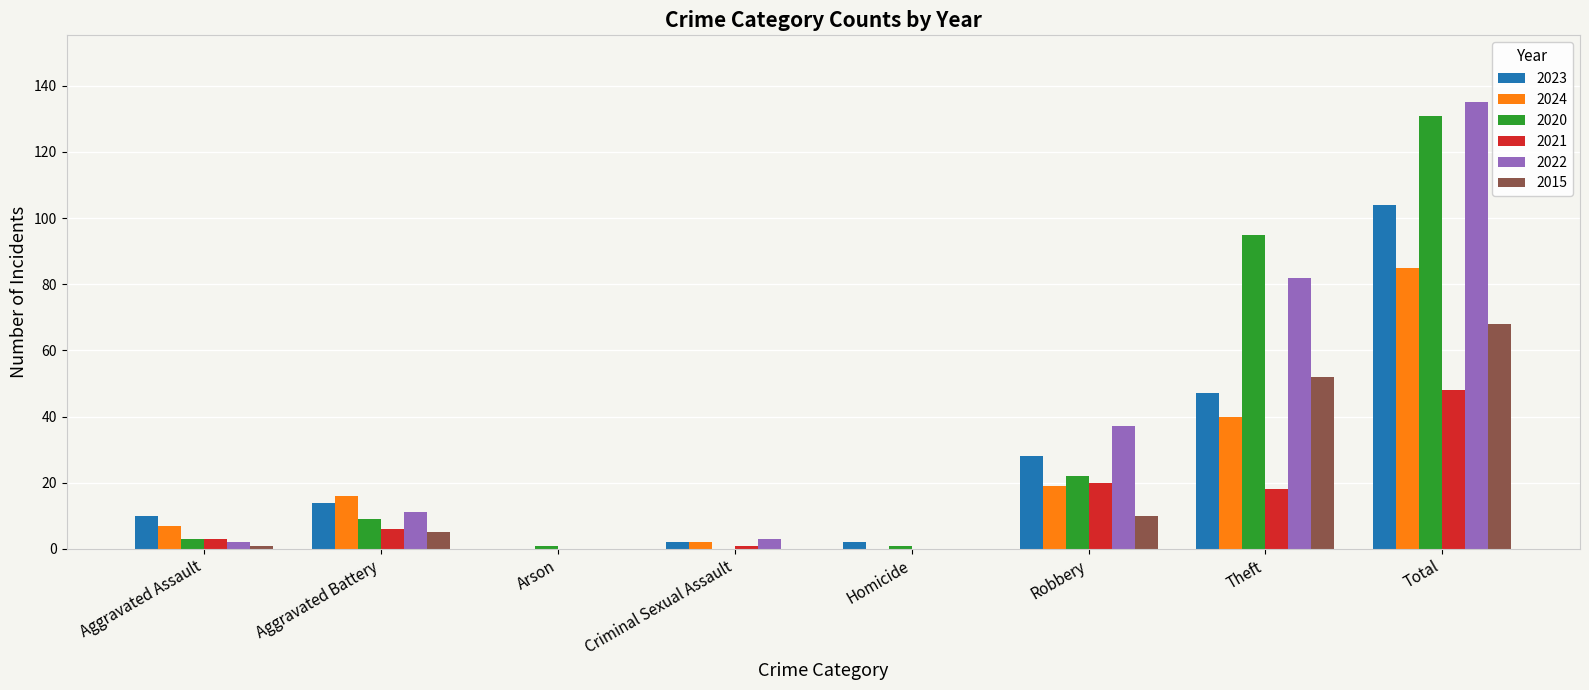

What is the average value of the 2021 series?

12